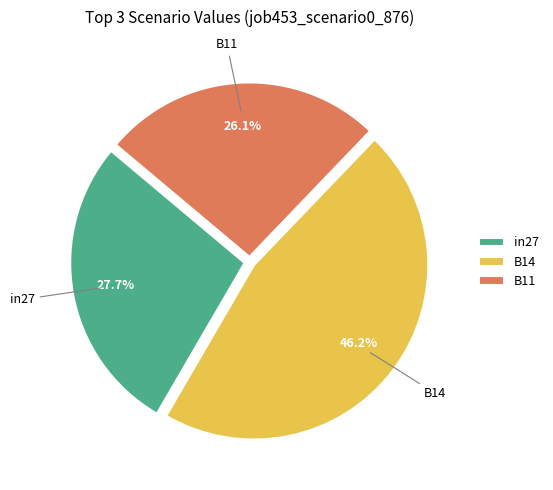

How many slices are in this pie chart?

3